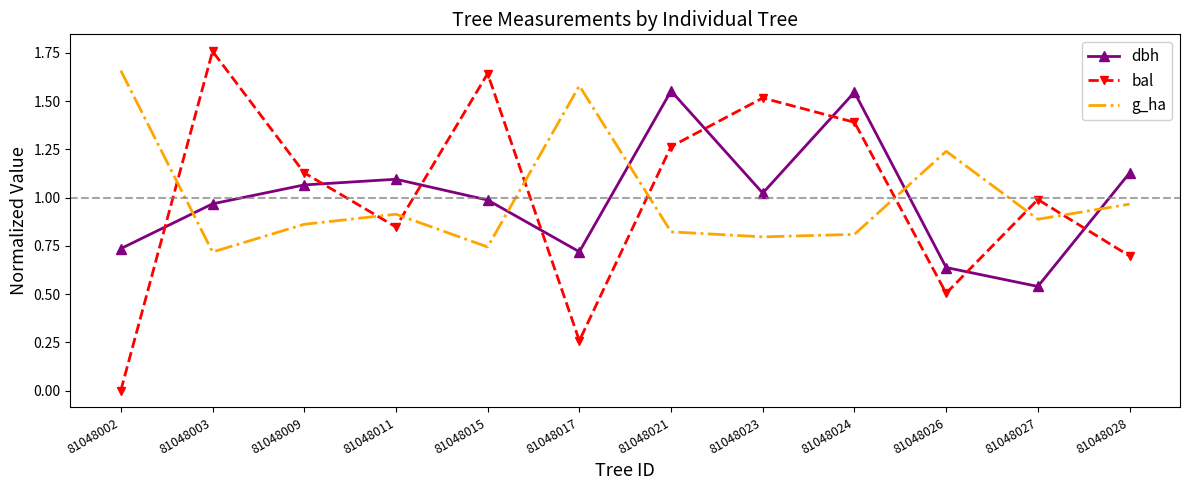

What are all the series names shown in the legend?

dbh, bal, g_ha